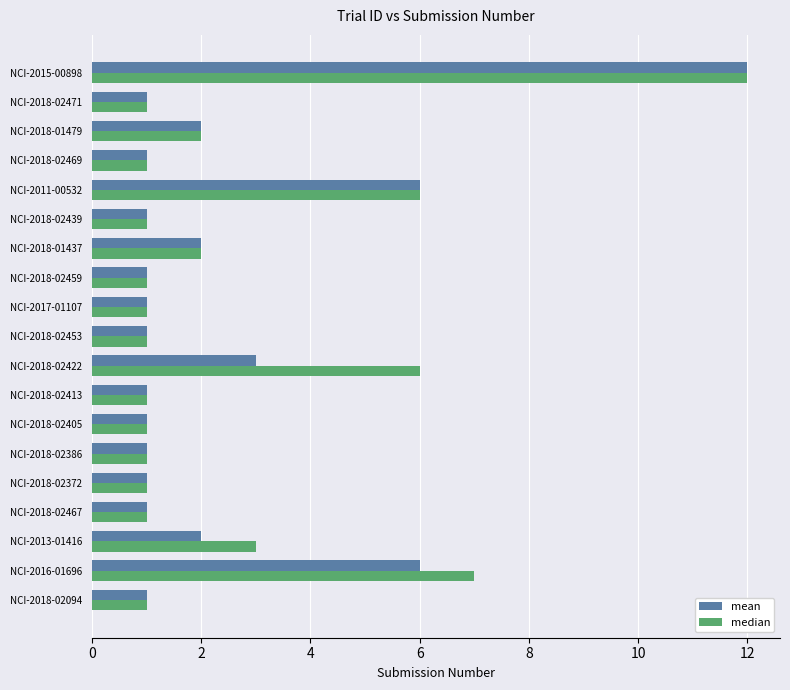

What is the difference between the second highest and second lowest values in the mean series?

5